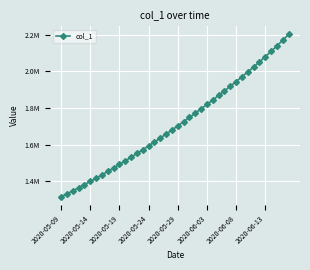

Which category has the lowest value across all series?

2020-05-09